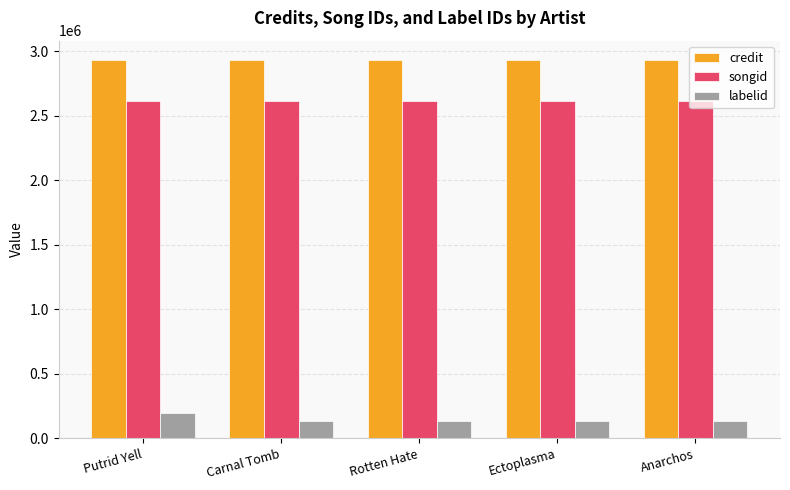

What is the total value across all series at Rotten Hate?

5680626